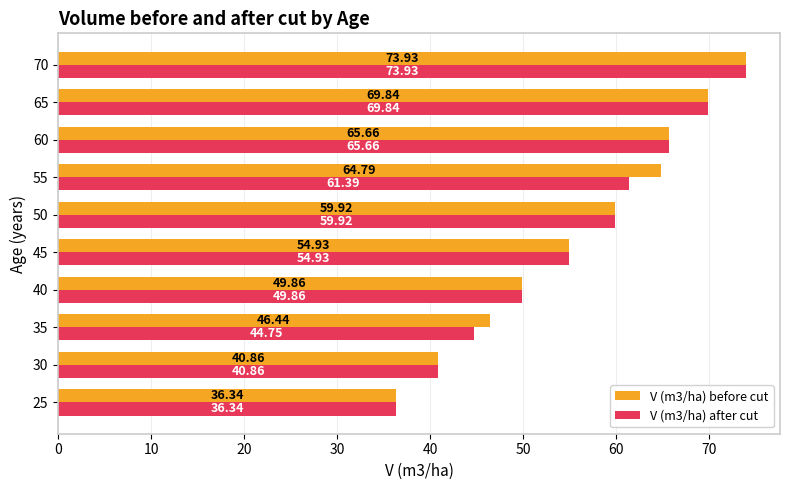

Which label corresponds to the largest value in the chart?

70